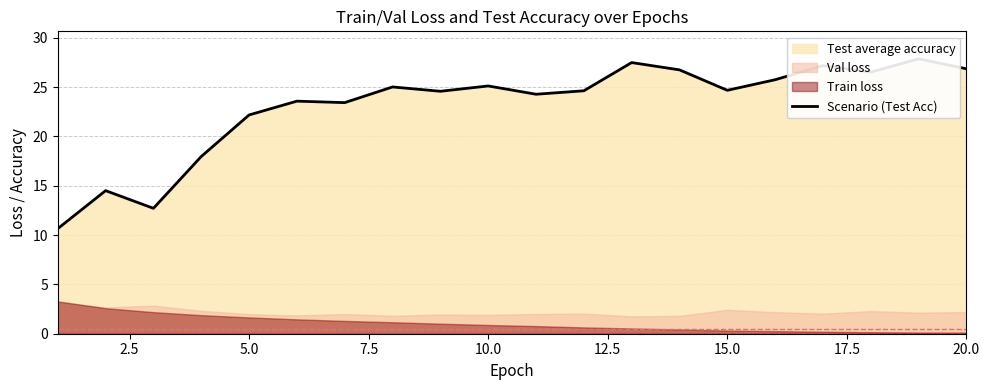

Reading left to right, list all the values displayed in this chart.

10.7	14.5	12.7	18.0	22.2	23.6	23.4	25.0	24.6	25.1	24.3	24.6	27.5	26.7	24.7	25.7	27.2	26.5	27.9	26.9